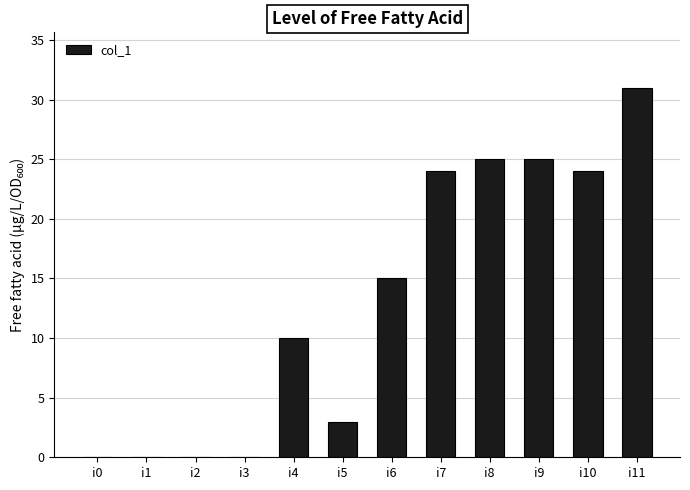

Is it true that the value at i1 is 0?

True